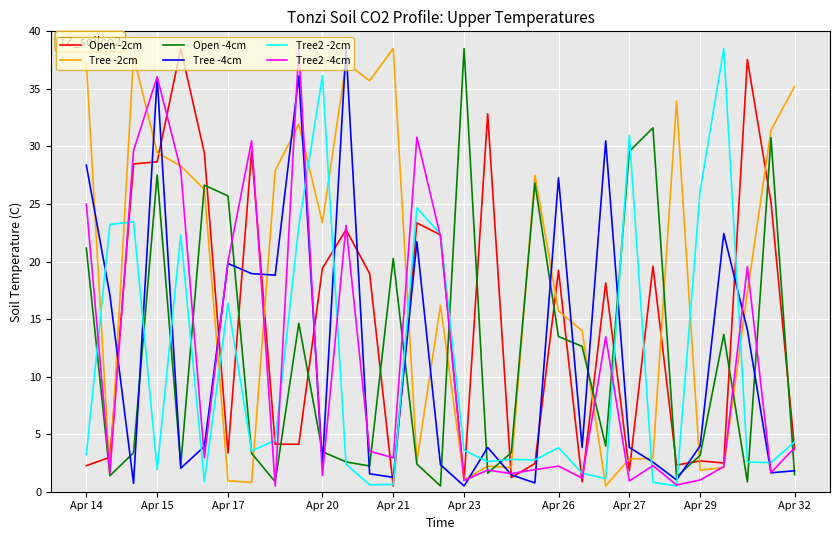

At how many categories does at least one series exceed 0?

31